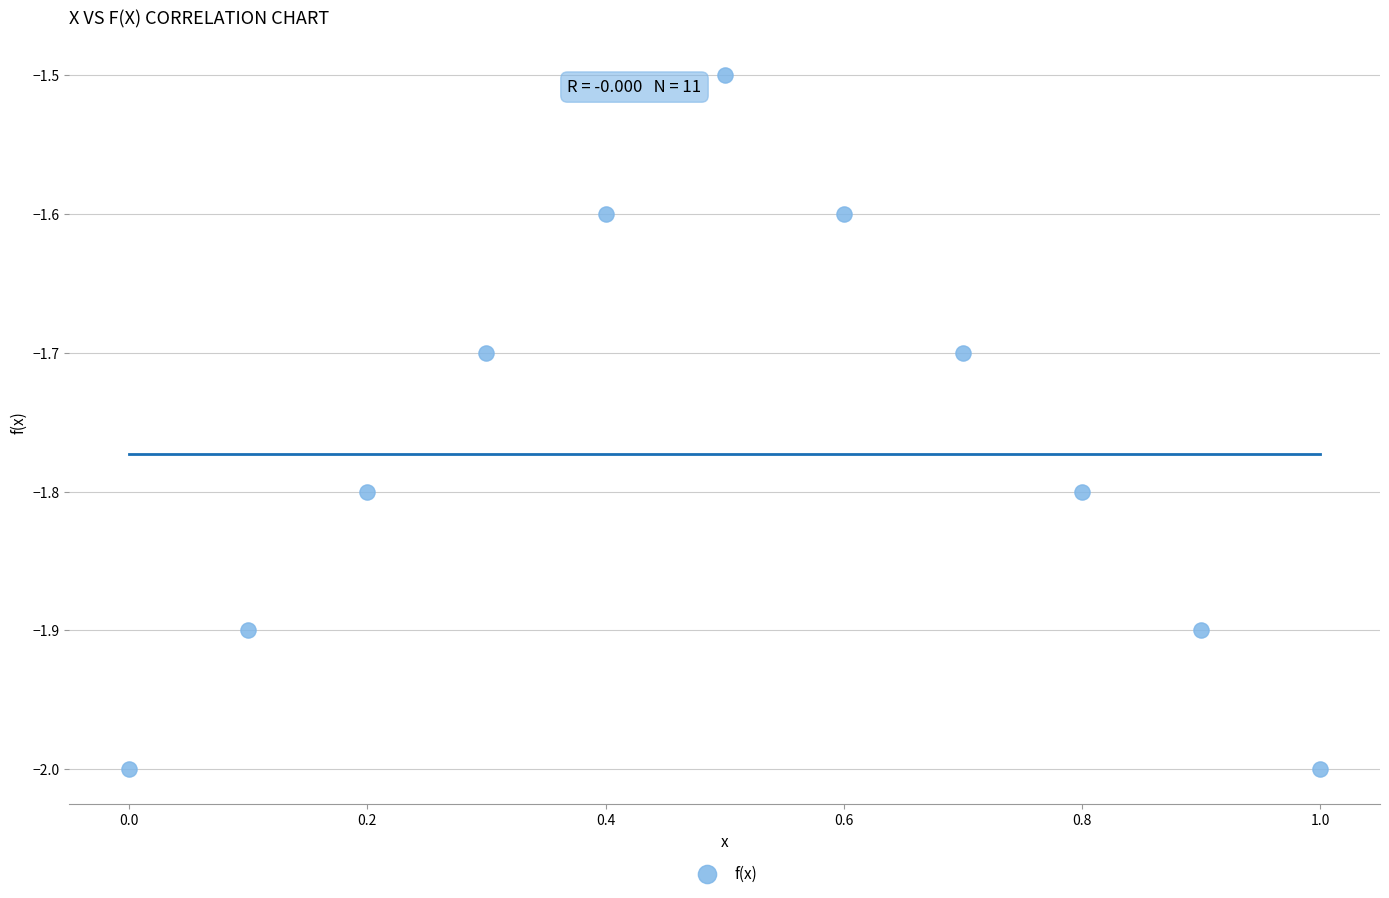

What Y value in the scatter plot is closest to -1?

-1.5